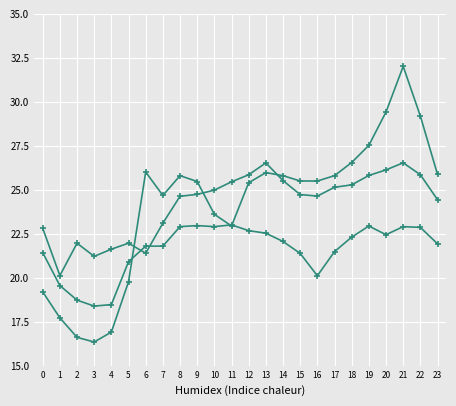

Is this an area chart (filled region under the line)?

No